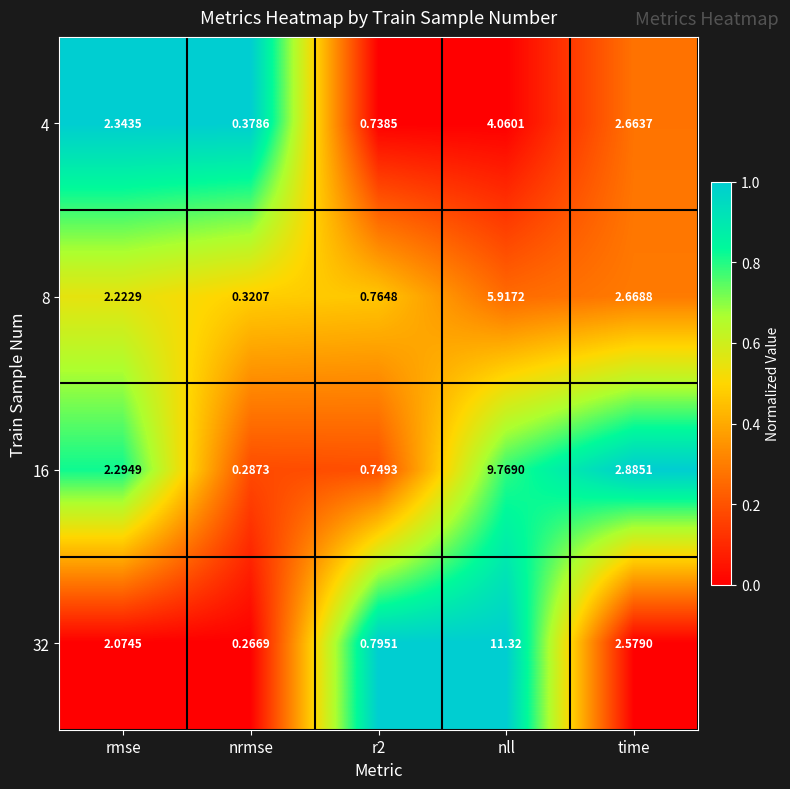

At how many categories does at least one series exceed 0?

5